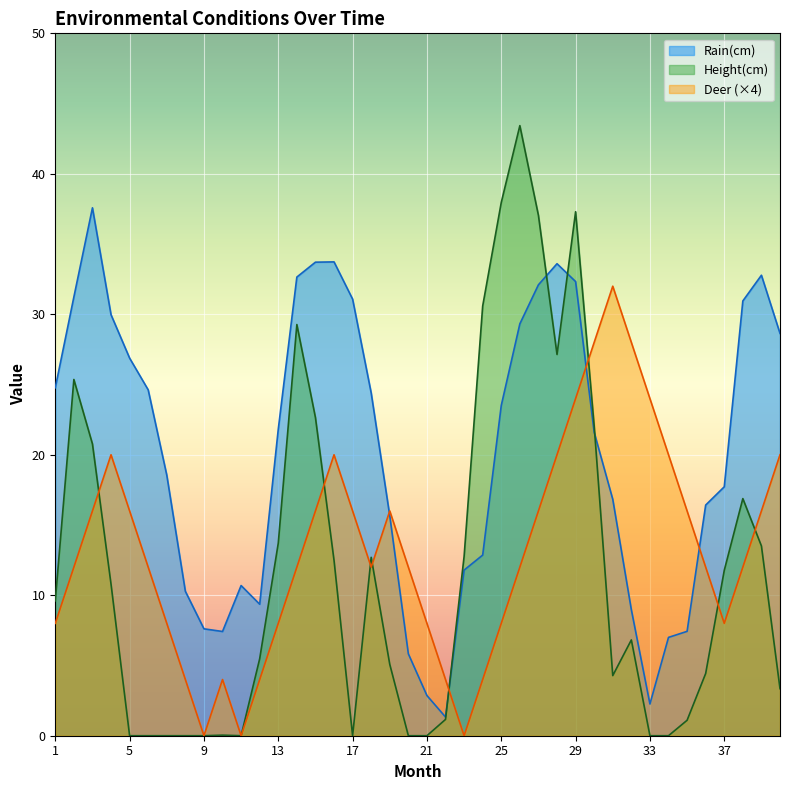

How many data points in Height(cm) are above 9?

20